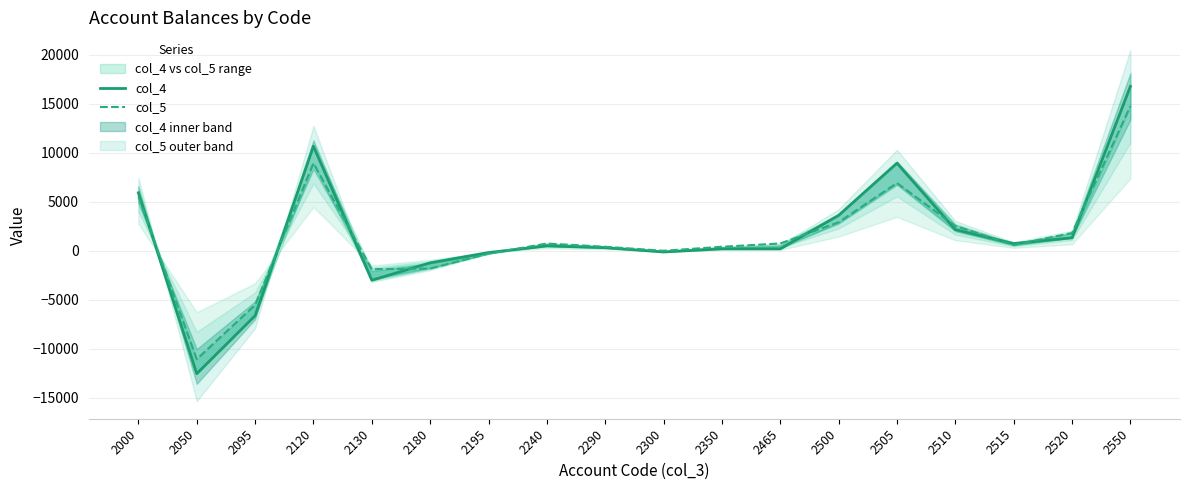

How many lines are shown in the chart?

2